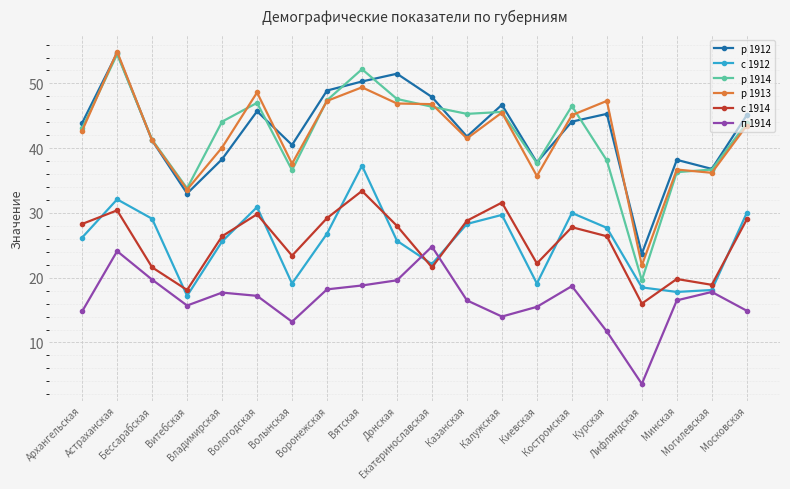

True or false: п 1914 and с 1912 cross at least once.

True